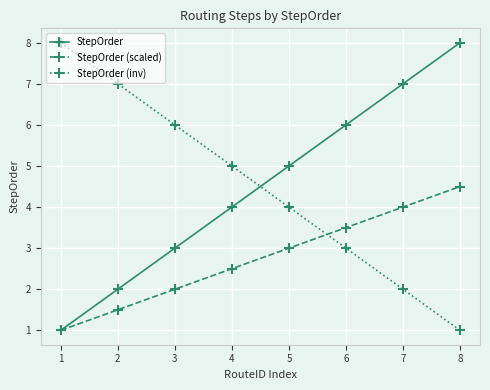

What is the difference between the maximum and minimum values in the StepOrder (scaled) series?

3.5